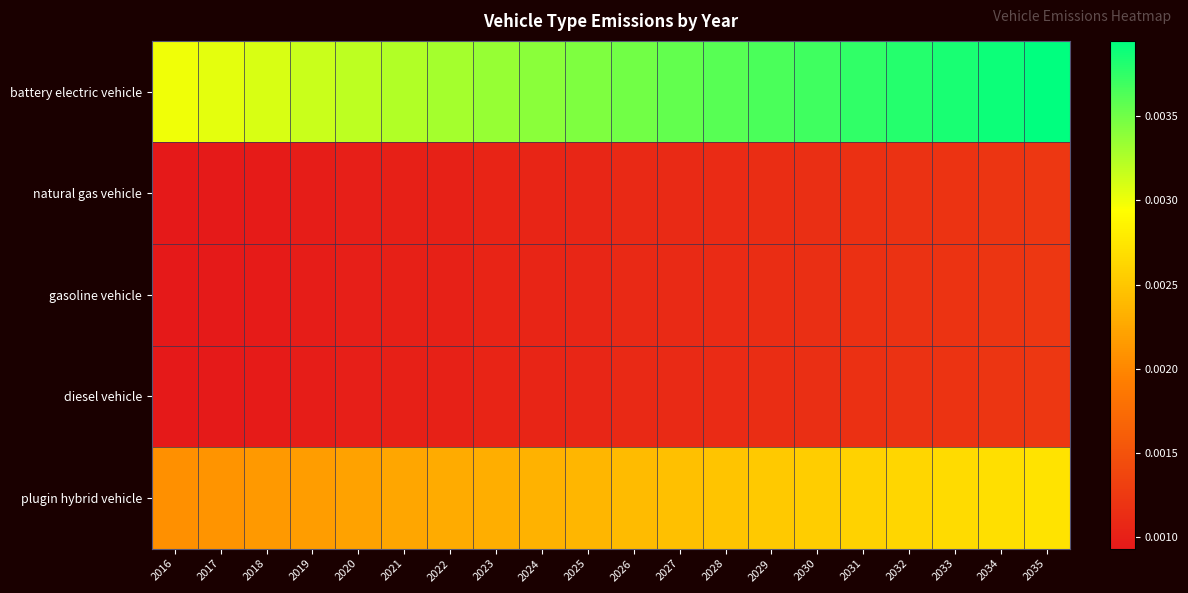

Rank the series at 2028 from highest to lowest value.

battery electric vehicle, plugin hybrid vehicle, natural gas vehicle, gasoline vehicle, diesel vehicle